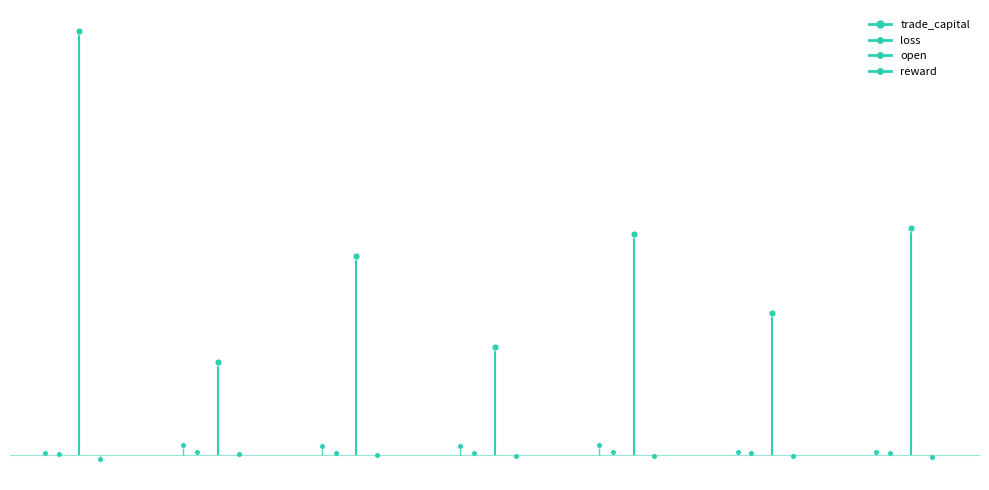

What is the difference between the maximum and minimum values in the reward series?

6.5